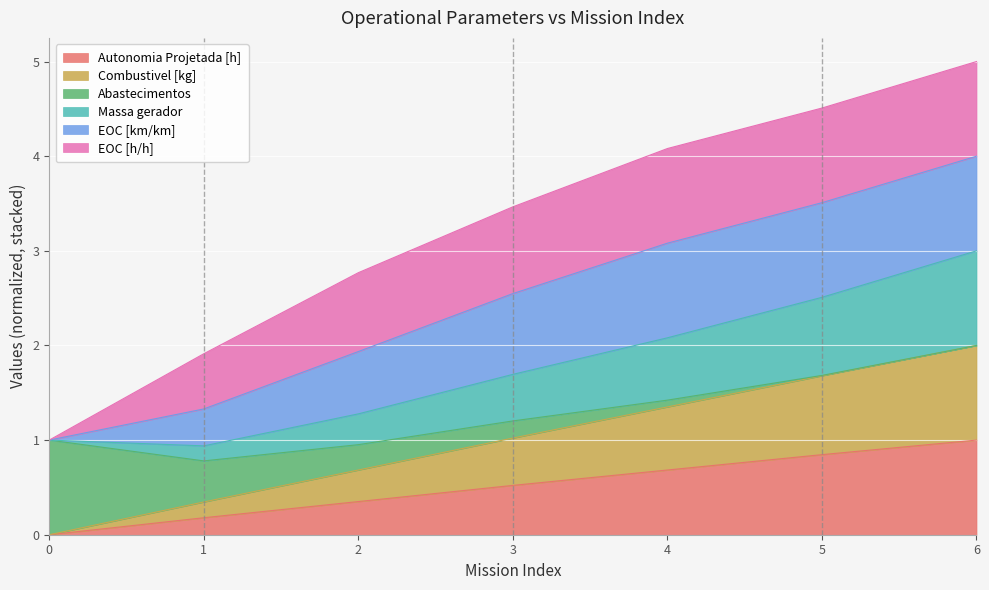

What is the total value across all series at 3?

3.5